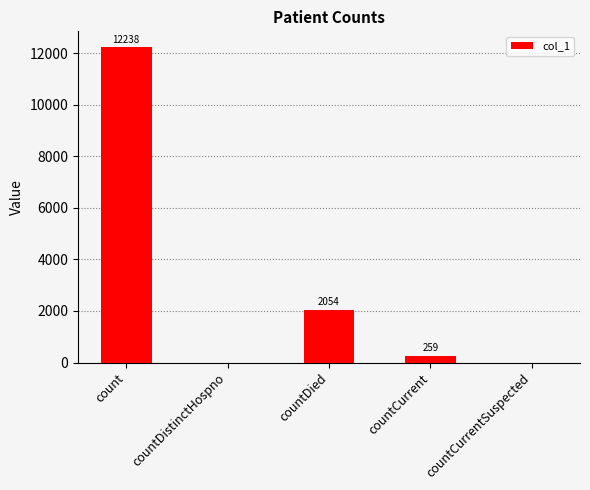

Which label corresponds to the largest value in the chart?

count